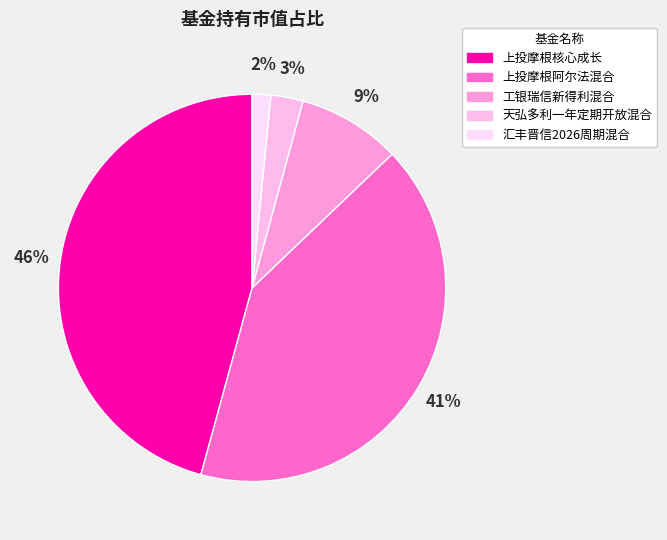

Is 上投摩根核心成长 the majority of the pie?

No